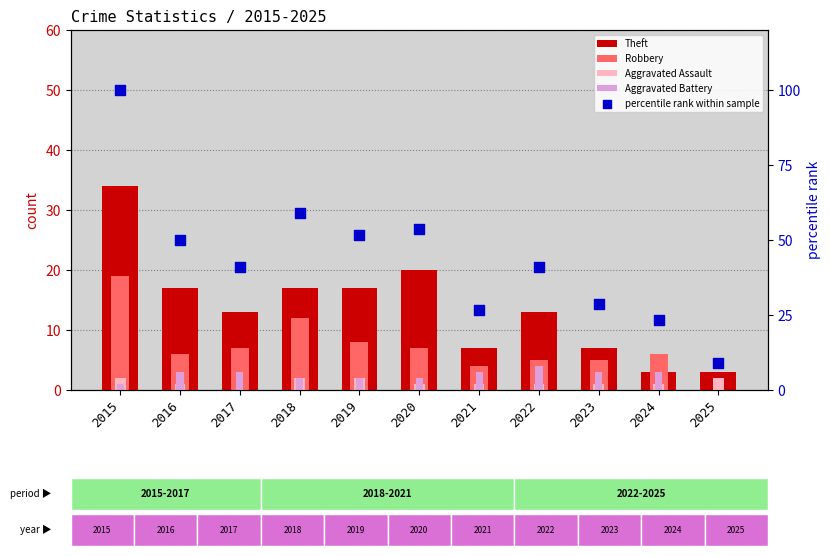

Which series has the largest total across all categories?

percentile rank within sample